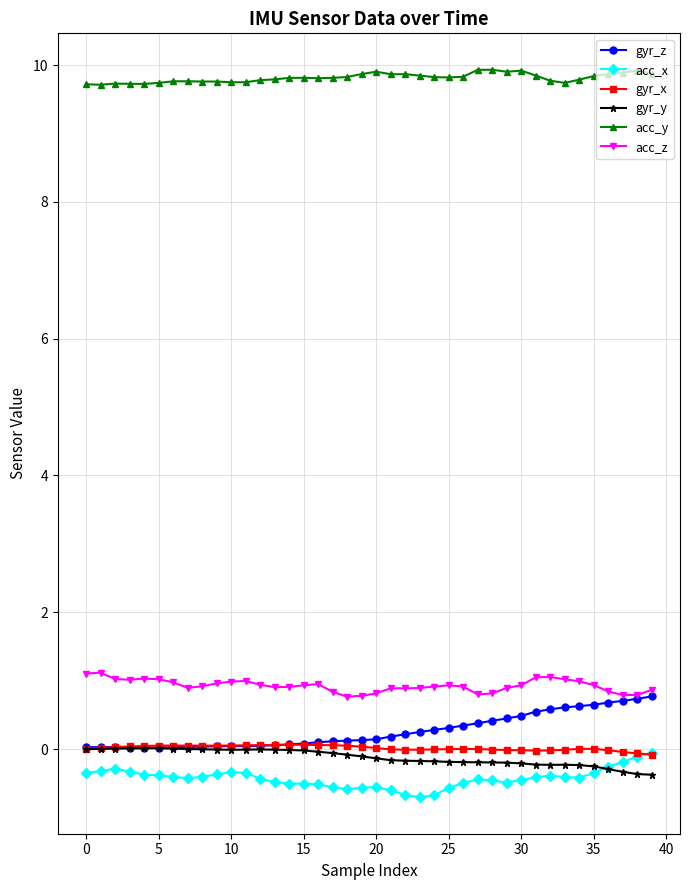

What are all the series names shown in the legend?

gyr_z, acc_x, gyr_x, gyr_y, acc_y, acc_z